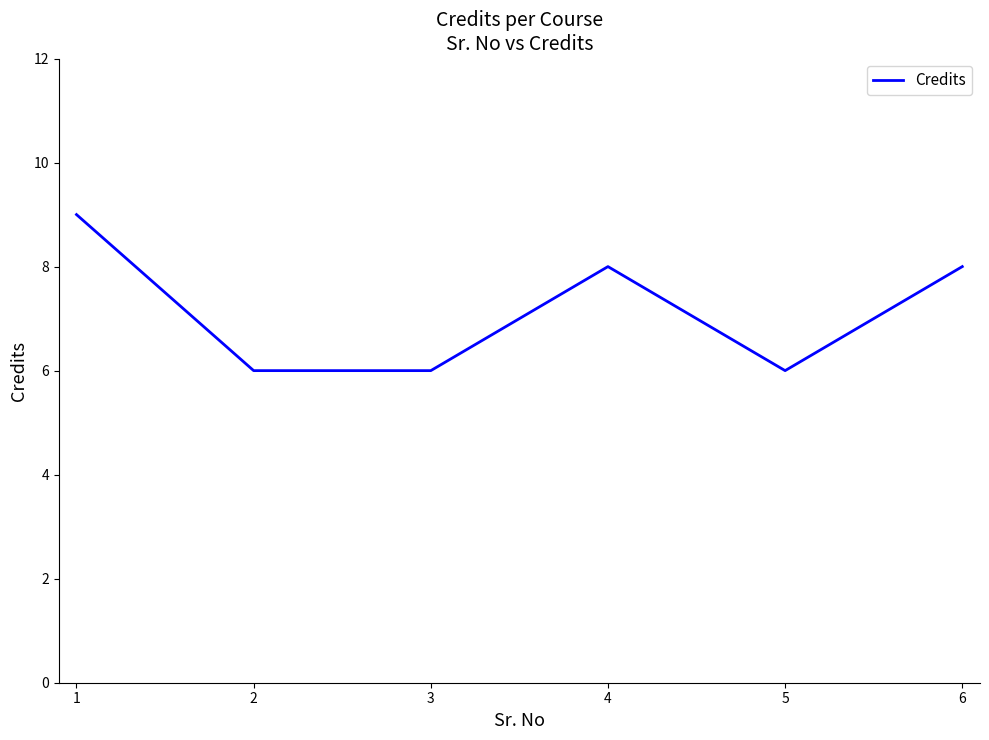

At which category does the data reach its first local peak?

4